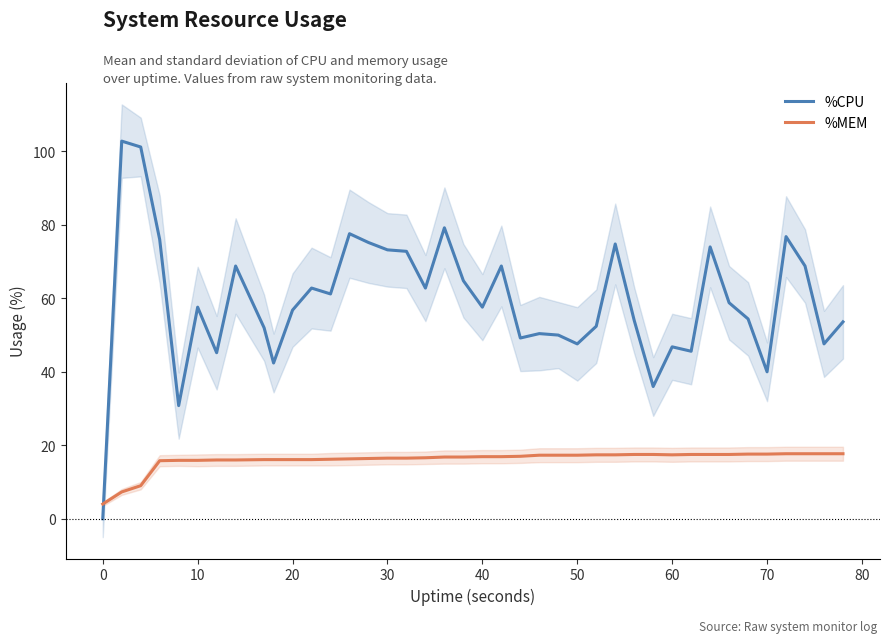

How many values in %CPU are above zero?

39